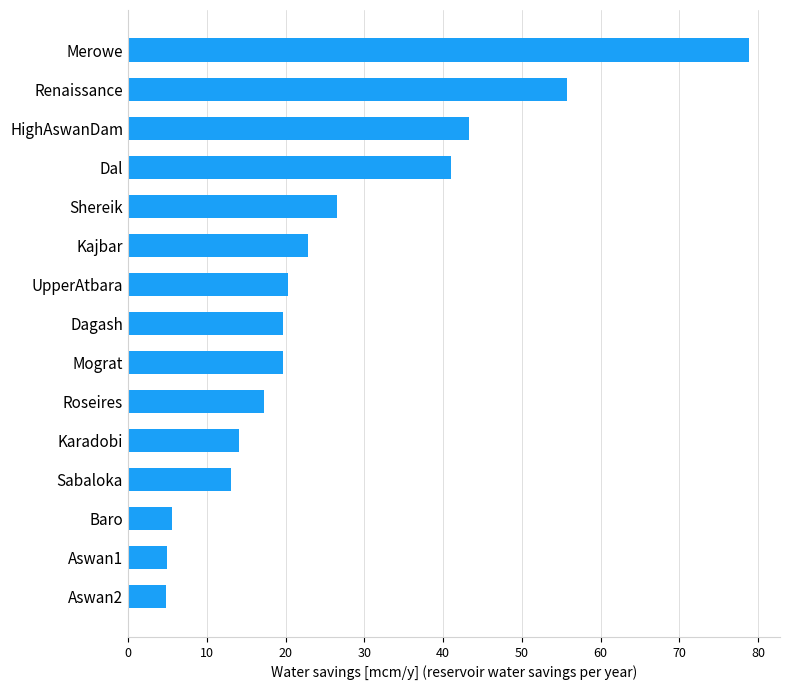

What is the approximate value at Renaissance?

55.7